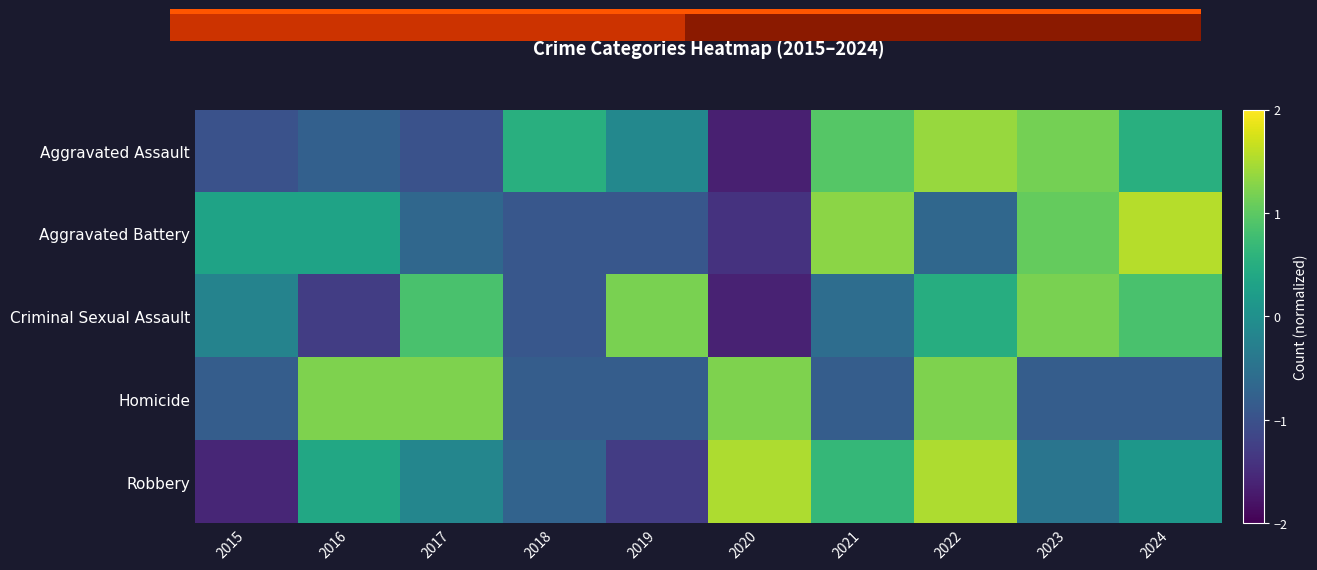

Which category has the lowest value across all series?

2020